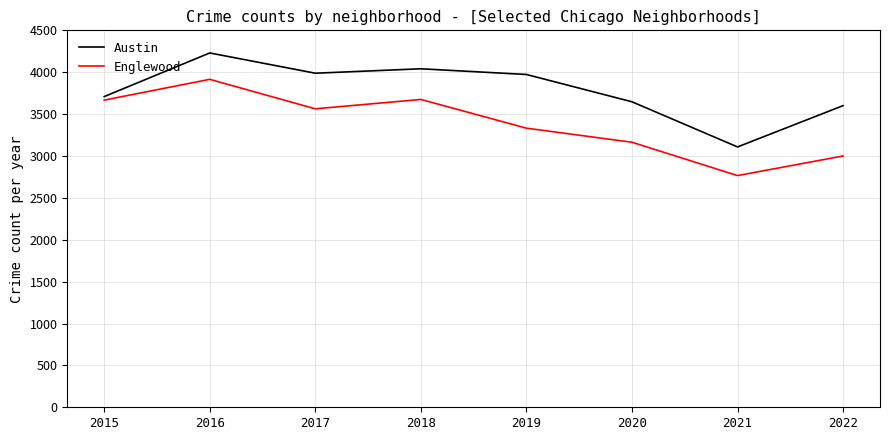

List the series in order of their peak value, lowest first.

Englewood, Austin